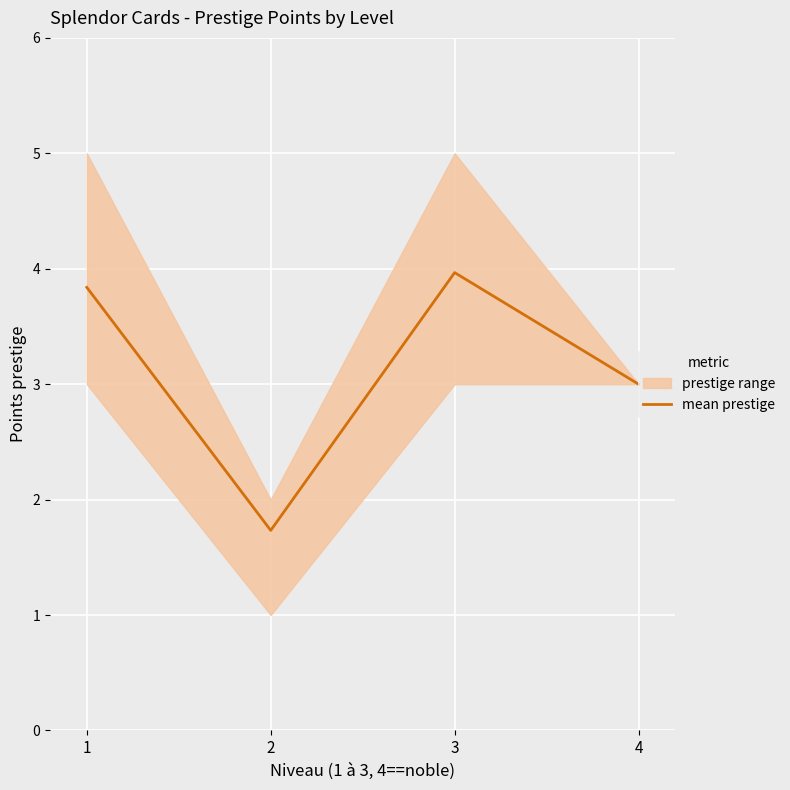

Rank the categories by value from highest to lowest.

3, 1, 4, 2